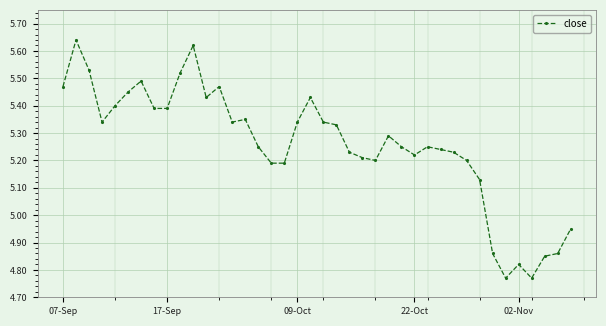

What is the difference between the maximum and second lowest values?

0.9